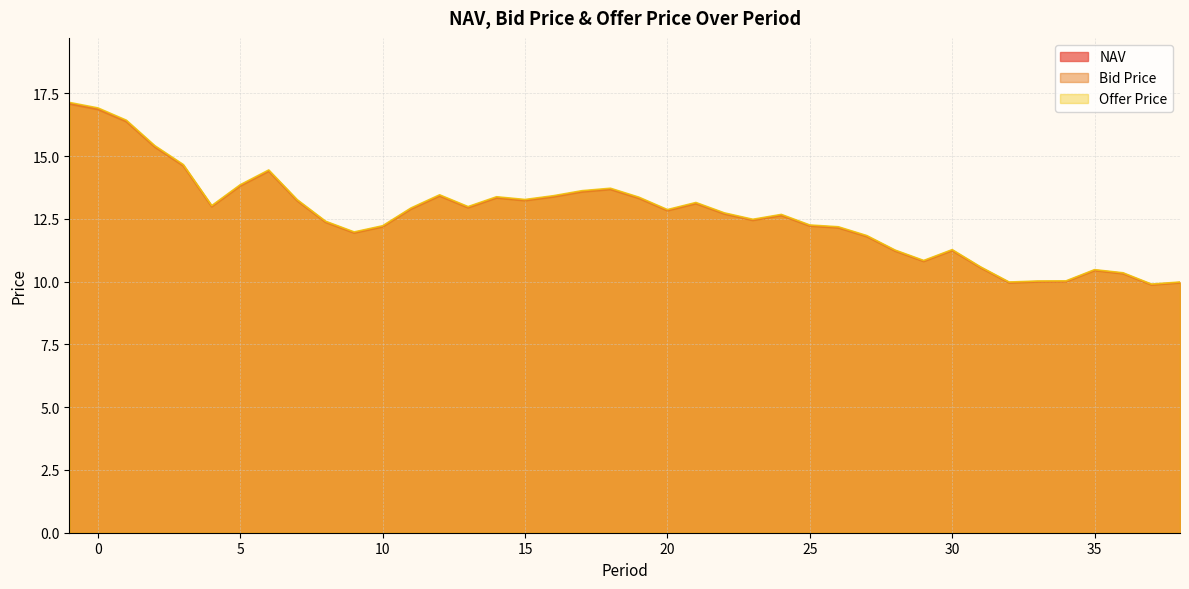

What are all the series names shown in the legend?

NAV, Bid Price, Offer Price